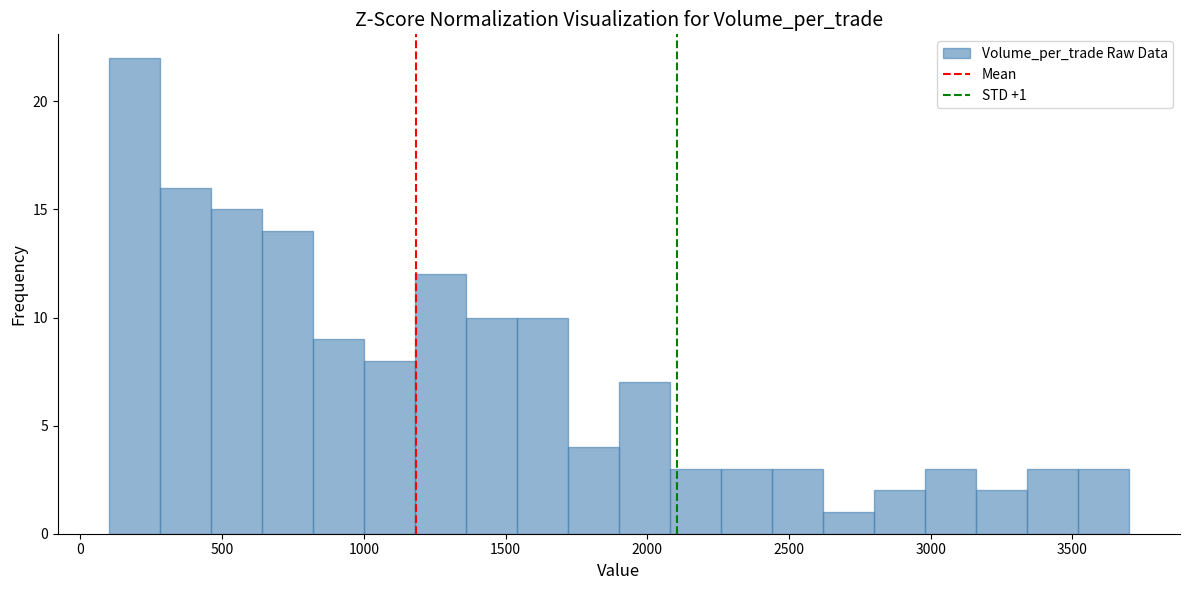

Read against the x-axis, roughly where is the centre of the tallest bar?

200